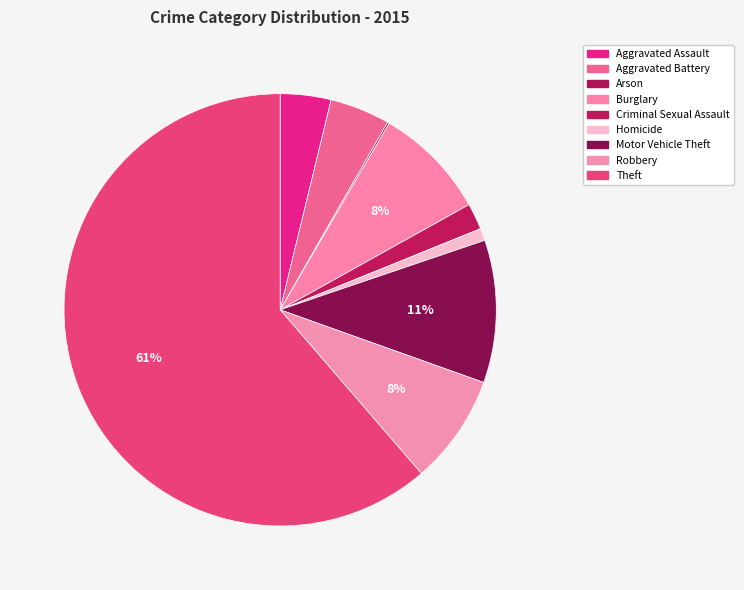

Is there any slice that represents more than half of the pie?

Yes